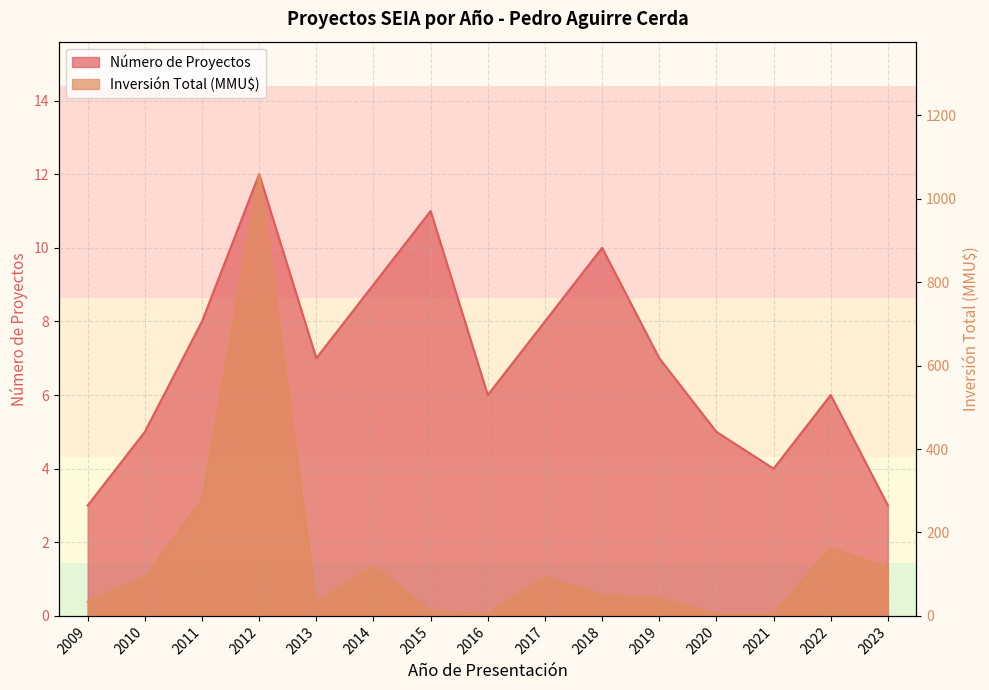

Reading left to right, extract all data points from this chart.

Número de Proyectos: 3.0	5.0	8.0	12.0	7.0	9.0	11.0	6.0	8.0	10.0	7.0	5.0	4.0	6.0	3.0
Inversión Total (MMU$): 34.2	92.8	277.2	1058.8	32.0	118.5	10.0	5.0	92.8	50.0	42.5	4.5	4.5	163.0	117.0